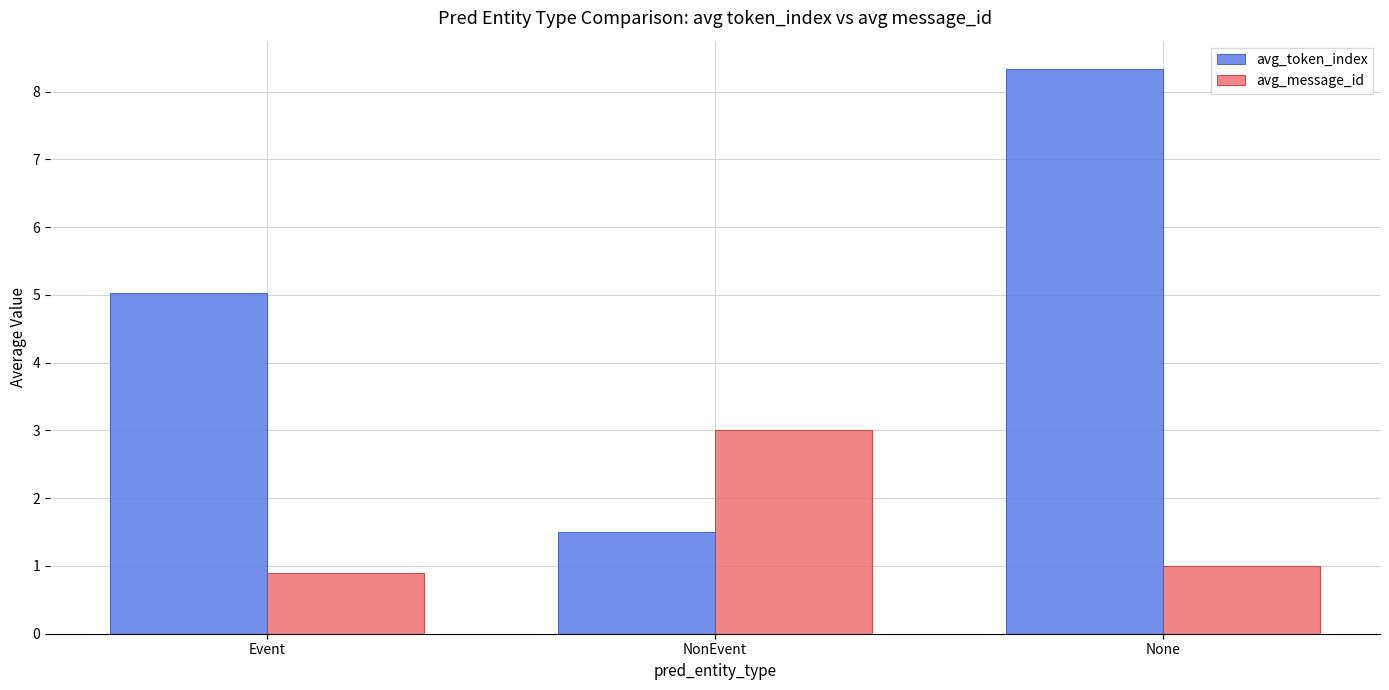

Which series has the largest range (max minus min)?

avg_token_index